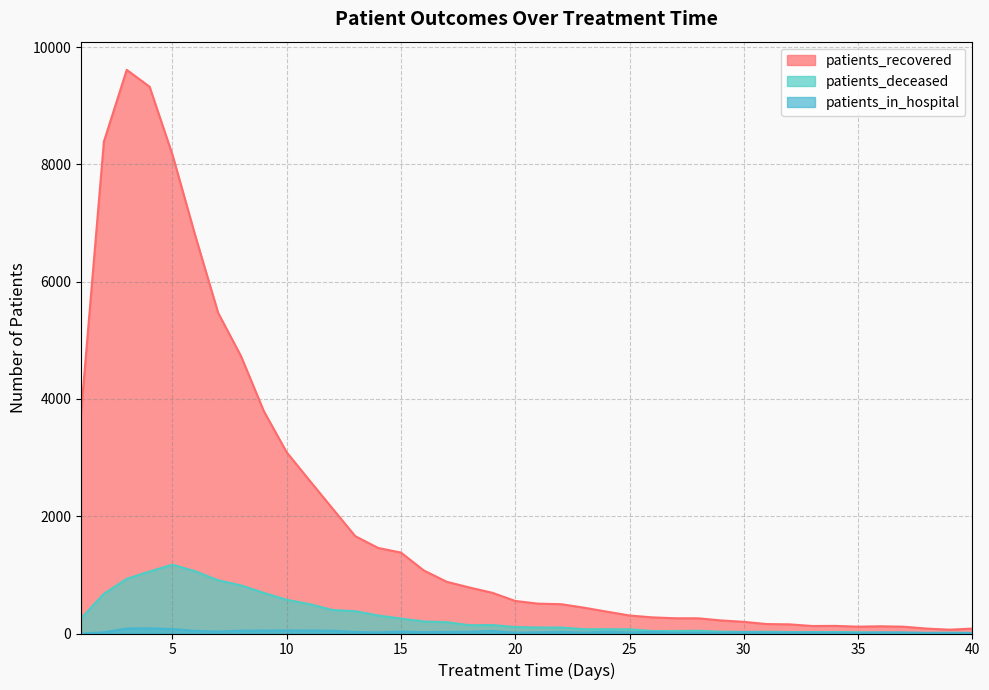

Does the chart display data point markers on the line(s)?

No